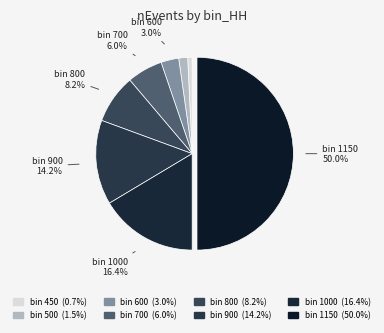

To the nearest percent, what is the average slice percentage?

12%